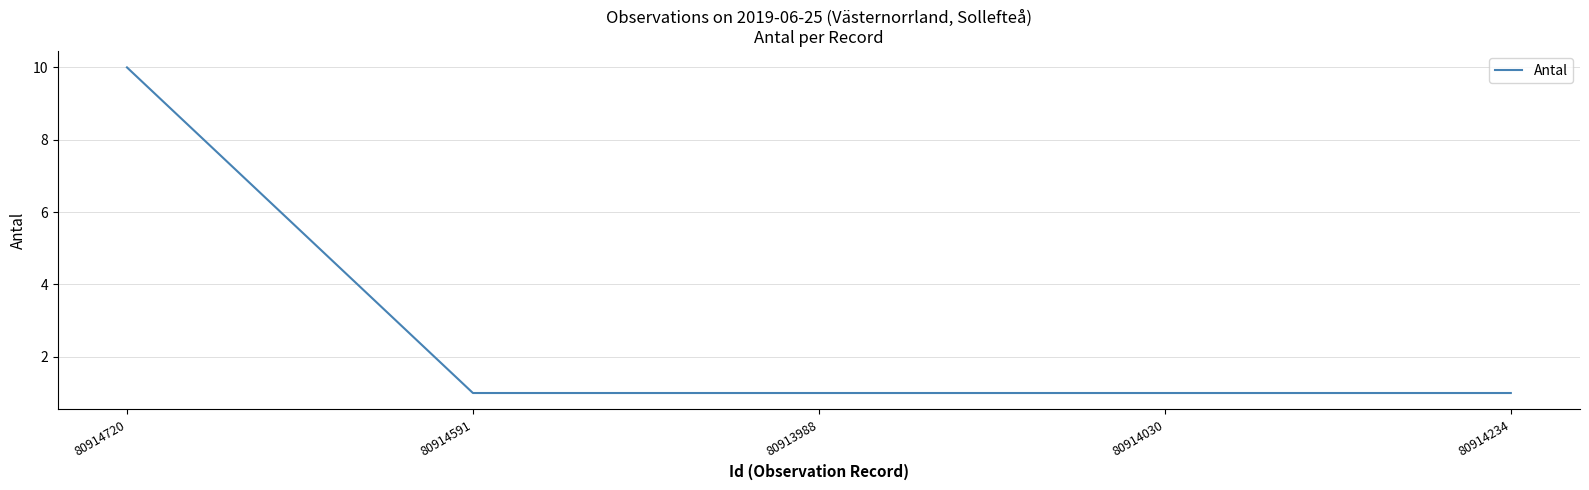

Reading left to right, transcribe all the data shown in this chart.

10	1	1	1	1